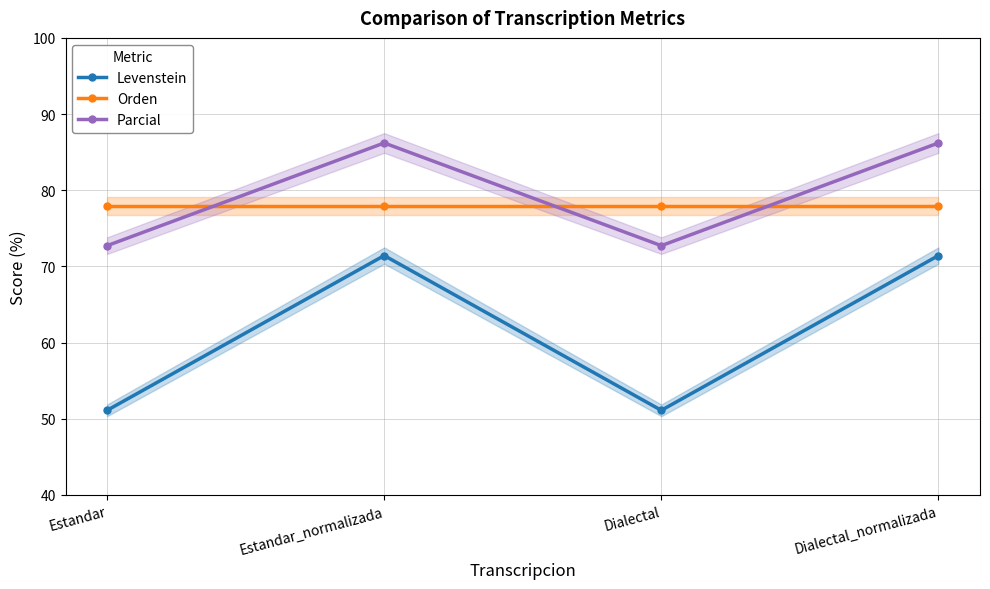

At which category does Parcial reach its first local peak?

Estandar_normalizada